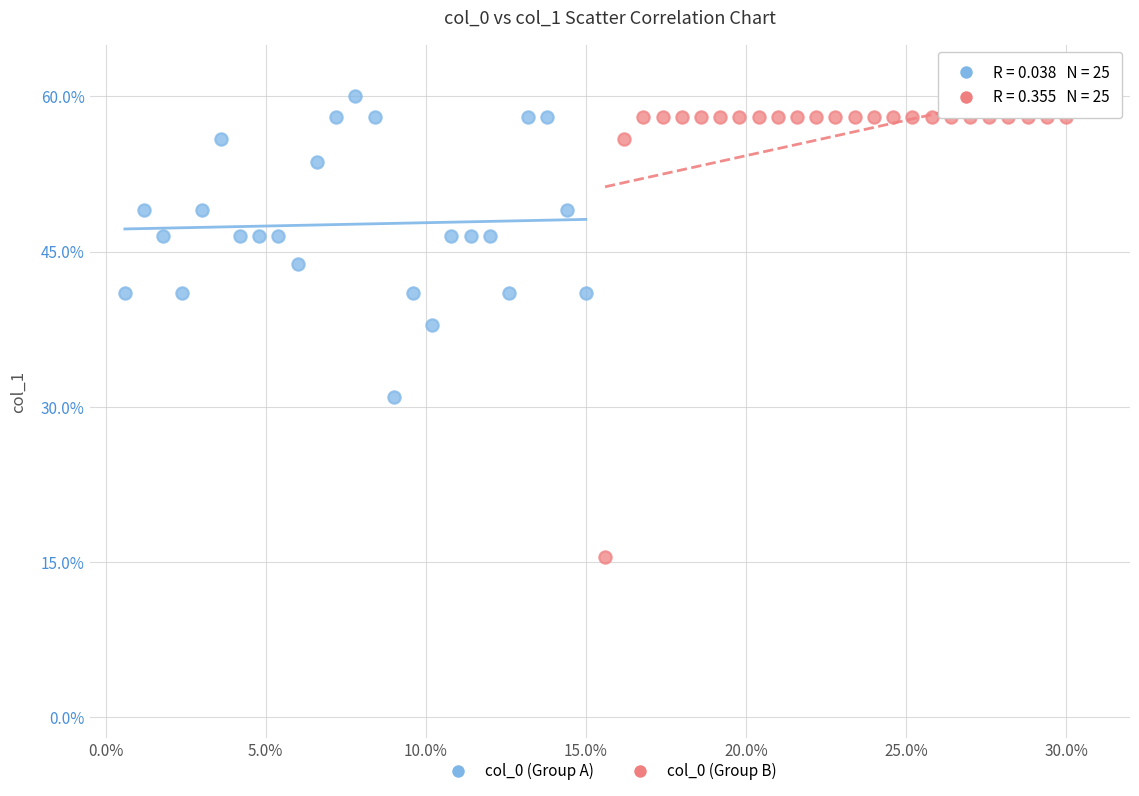

Which series has the largest Y range (max minus min)?

col_0 (Group B)